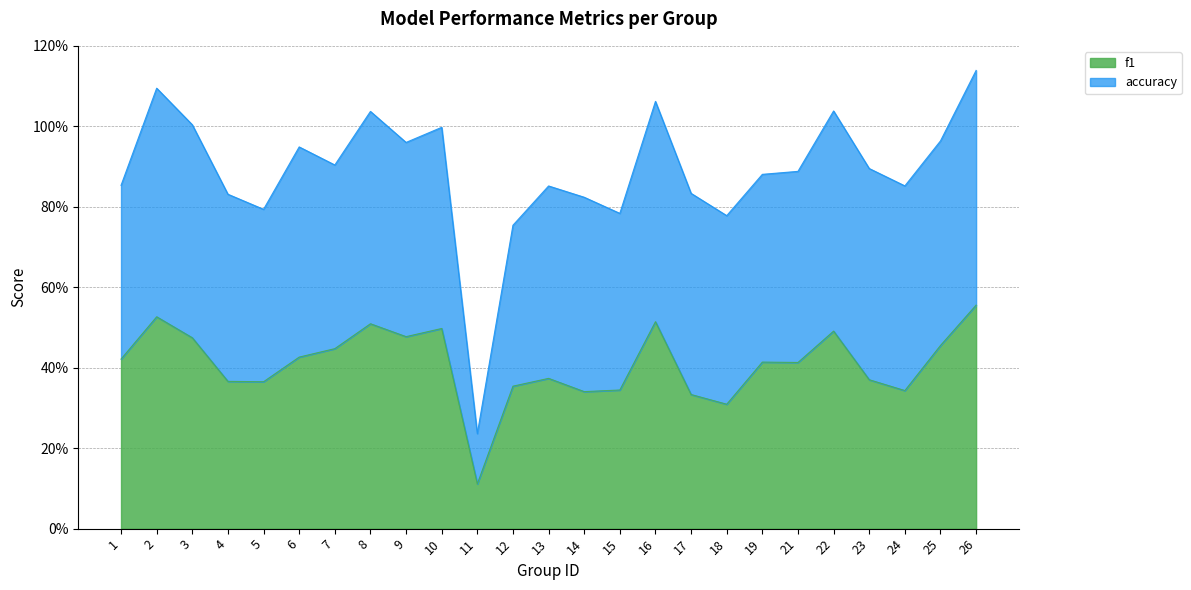

Reading right to left, what are all the values shown in this chart?

26=0.6	25=0.5	24=0.3	23=0.4	22=0.5	21=0.4	19=0.4	18=0.3	17=0.3	16=0.5	15=0.3	14=0.3	13=0.4	12=0.4	11=0.1	10=0.5	9=0.5	8=0.5	7=0.4	6=0.4	5=0.4	4=0.4	3=0.5	2=0.5	1=0.4